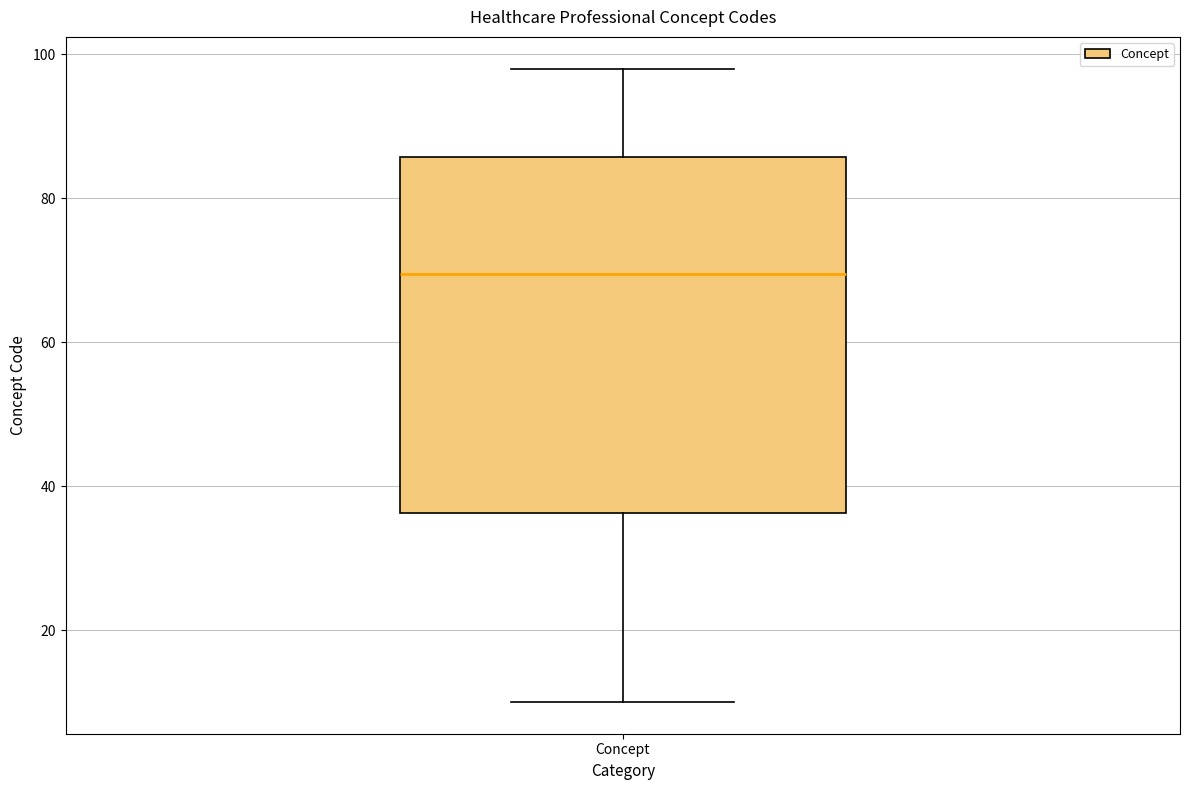

Where is the upper edge of the box for Concept on the y-axis? The values are not printed on the chart, so give them approximately, as read against the axis.

86